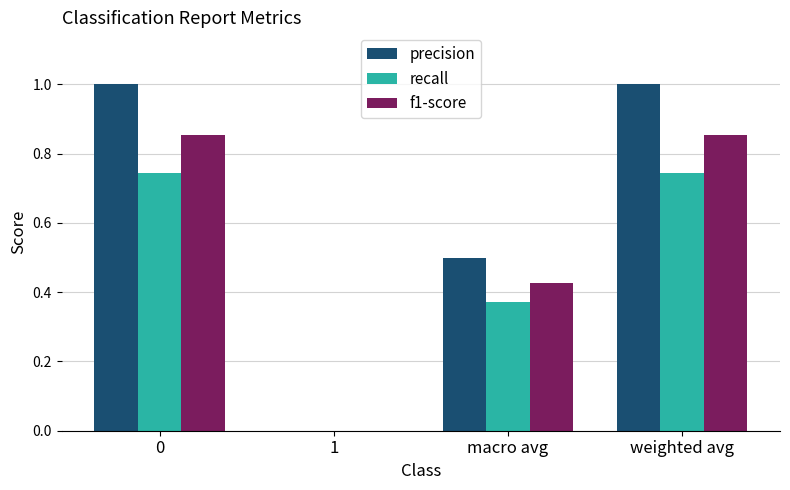

What is the sum of the recall values at macro avg and weighted avg?

1.1